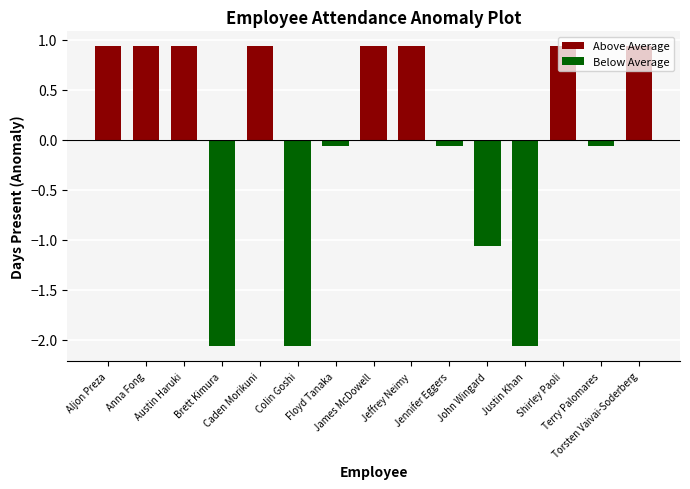

What is the change in value from Aljon Preza to Brett Kimura?

-3.0